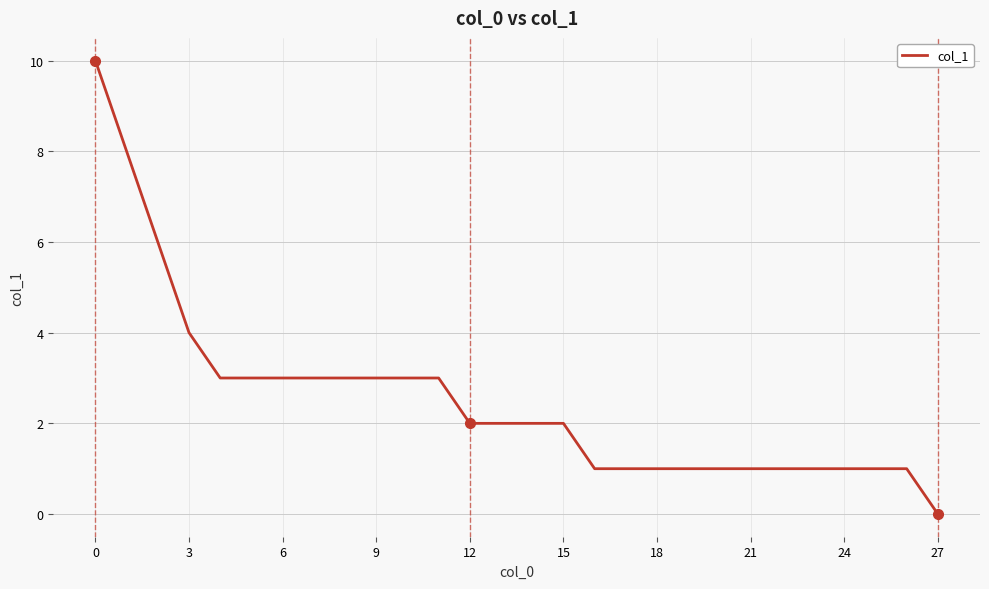

What is the greatest value displayed?

10